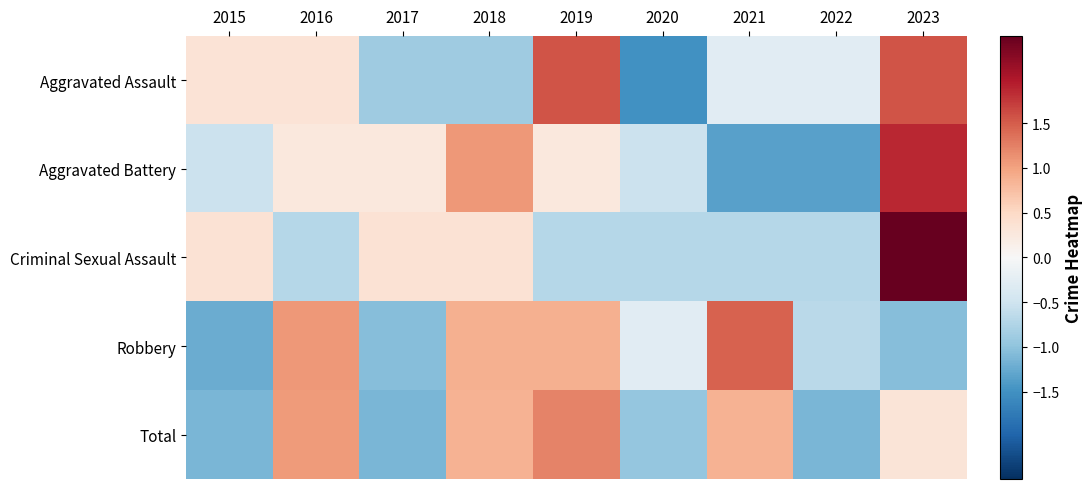

At which category is the sum across all series the highest?

2023